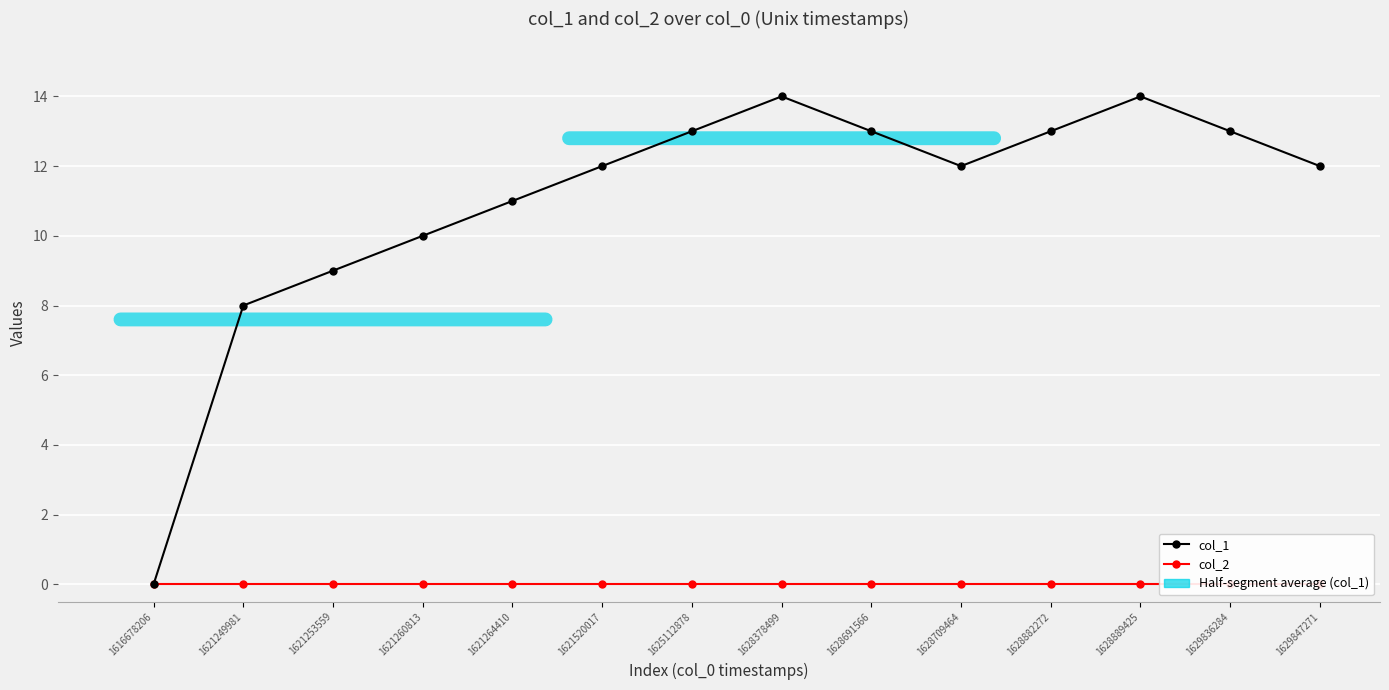

True or false: col_1 has more than 2 interior local peaks.

False